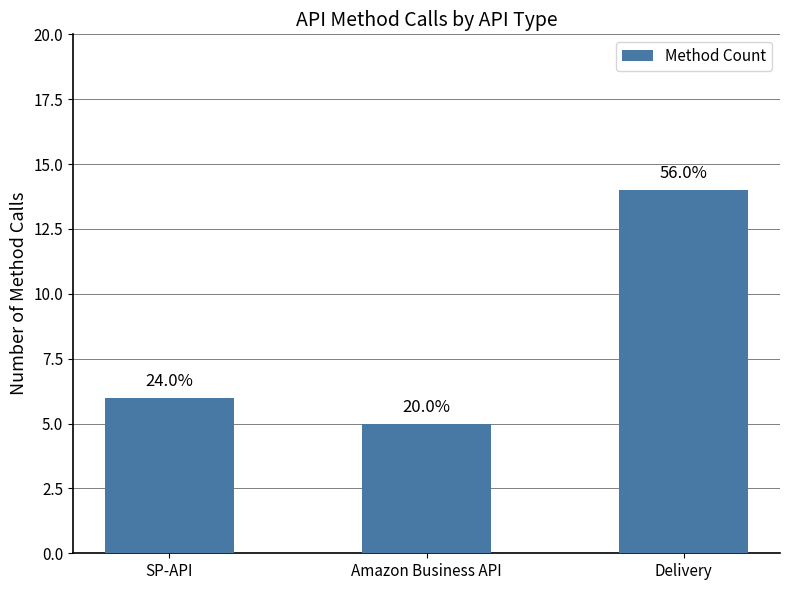

What is the sum of the values at Amazon Business API and Delivery?

19